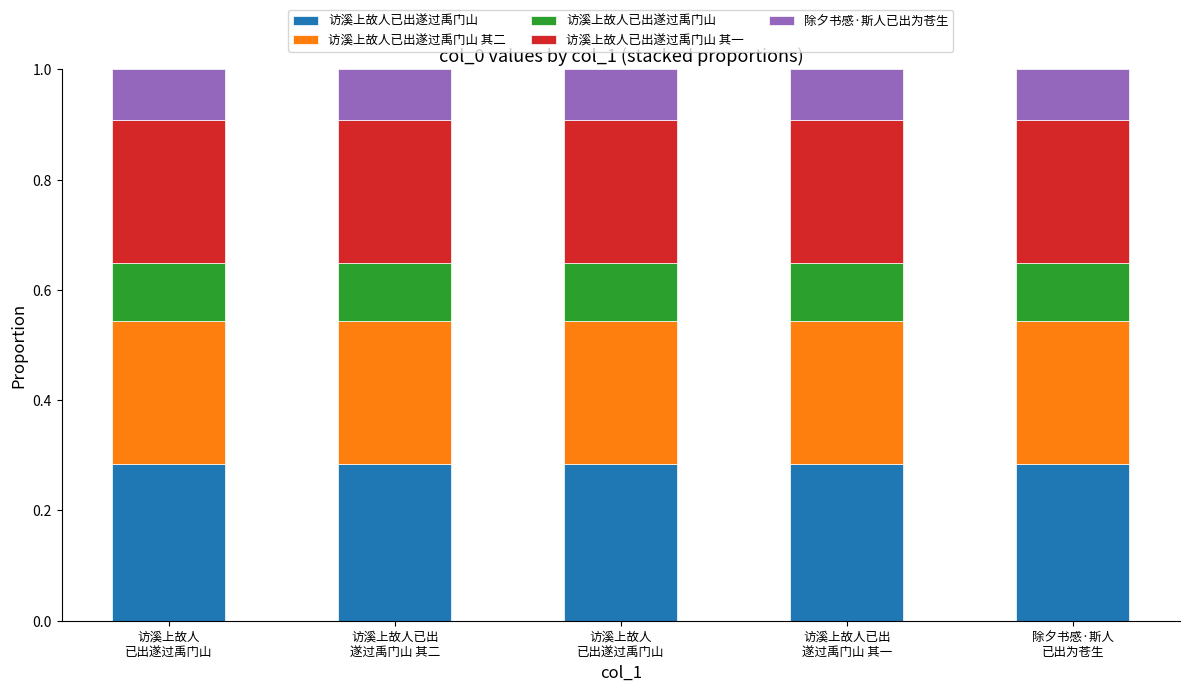

At how many categories does at least one series exceed 0?

5